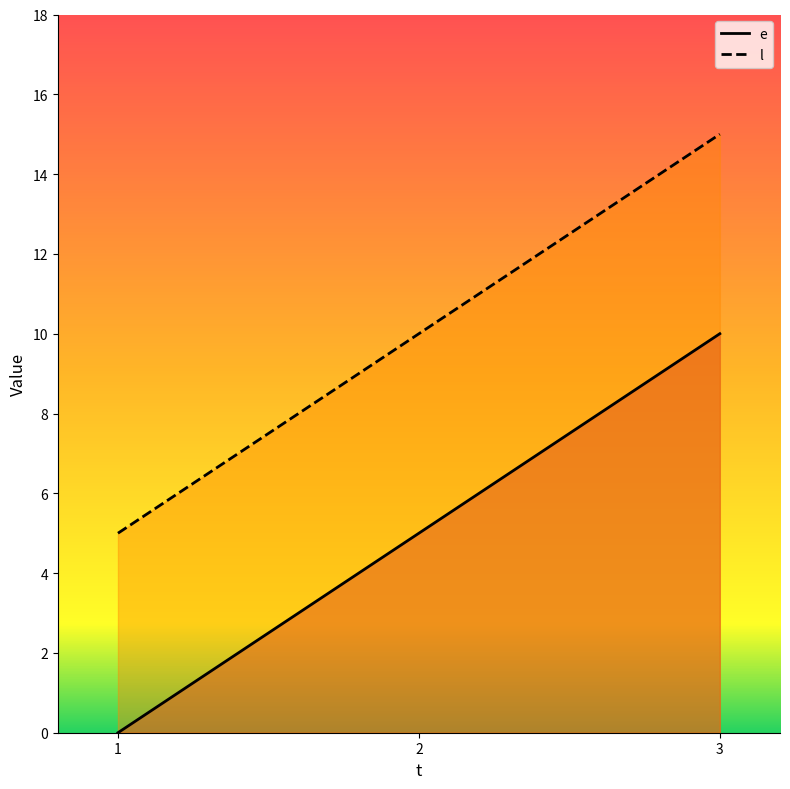

What is the total value across all series at 3?

25